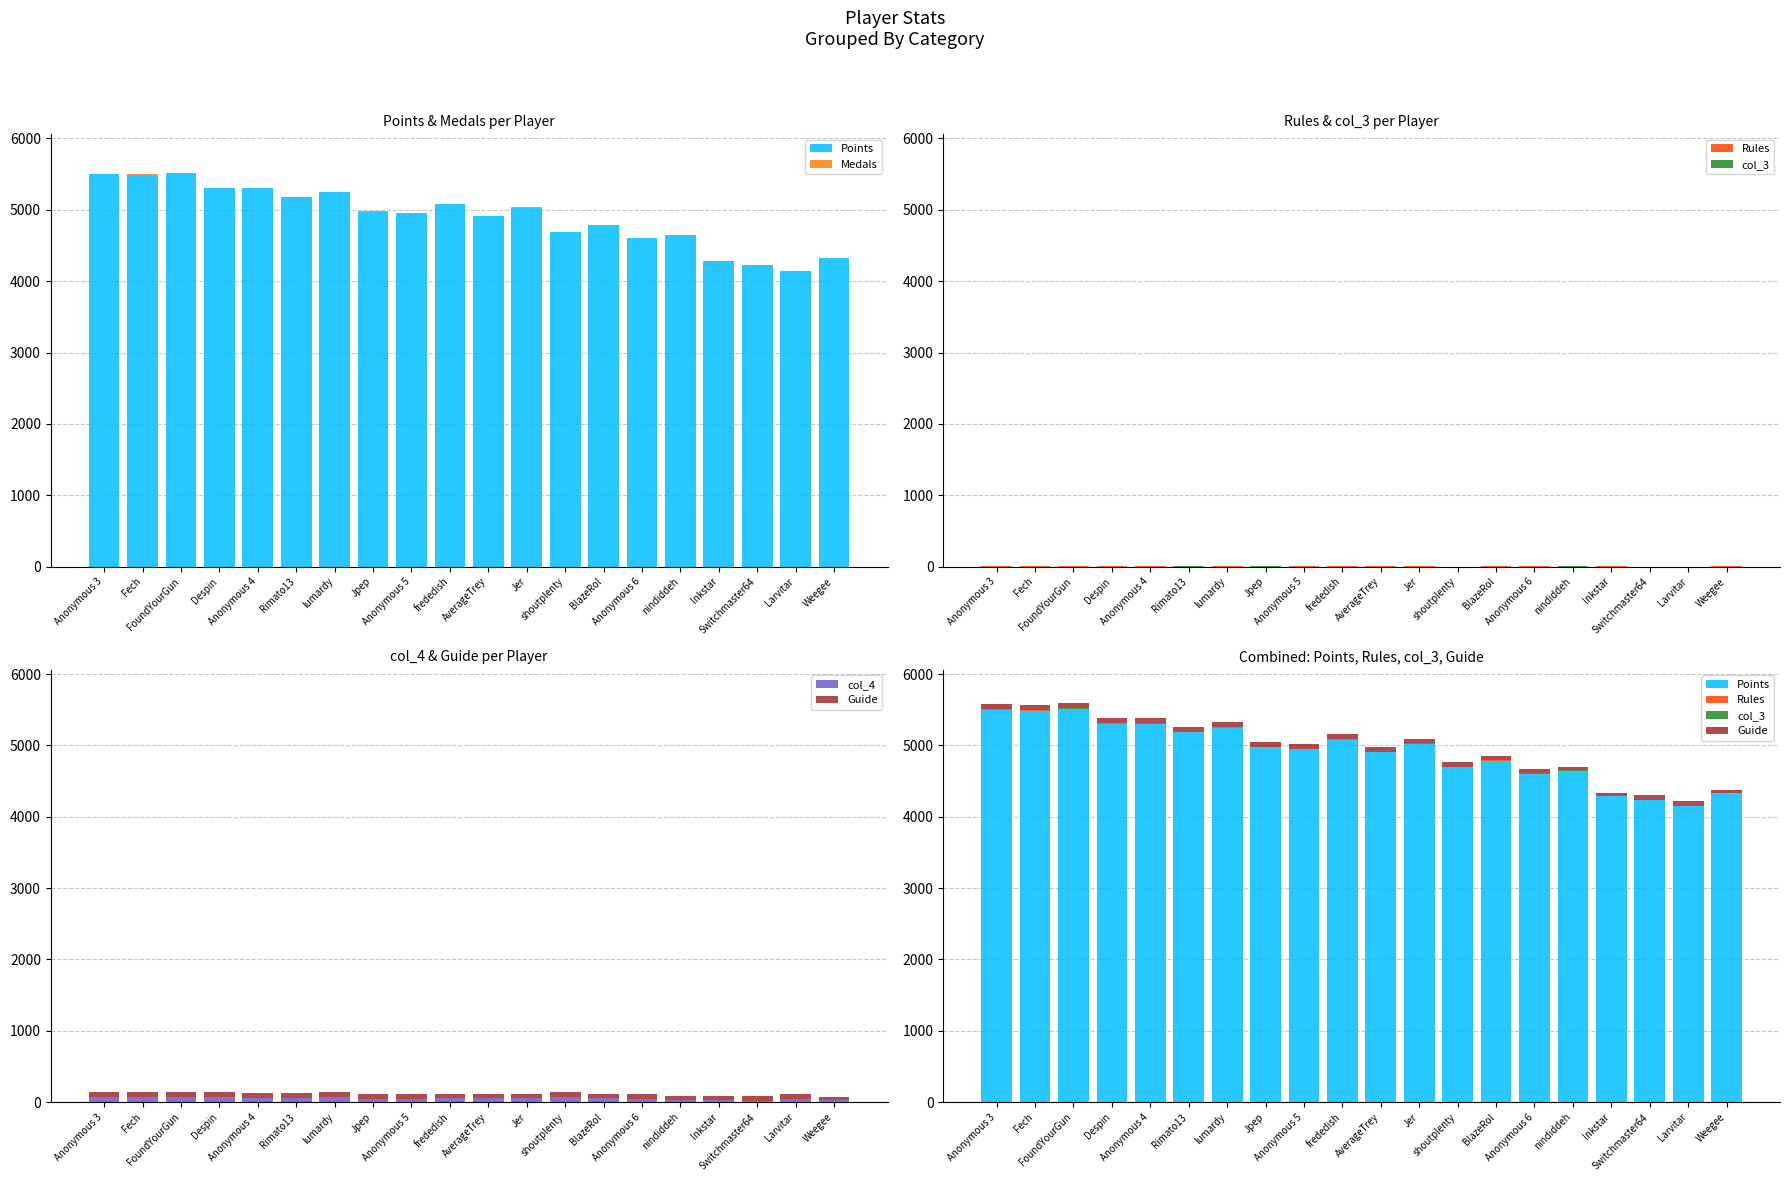

Reading right to left, transcribe all the data shown in this chart.

Points: 4326	4147	4232	4285	4647	4599	4783	4693	5019	4910	5081	4951	4975	5248	5182	5299	5305	5509	5486	5502
Medals: 0	0	0	3	2	0	1	0	16	1	6	0	1	0	2	3	4	10	16	6
Rules: 3	0	1	2	1	3	6	0	4	2	10	2	1	4	0	5	5	7	7	5
col_3: 2	0	0	2	2	4	4	1	5	1	5	1	1	6	3	4	2	8	2	2
col_4: 30	50	16	38	31	39	56	69	57	56	57	48	49	70	60	63	71	68	67	71
Guide: 47	67	68	45	52	70	57	70	57	64	57	69	70	70	70	72	71	70	70	71